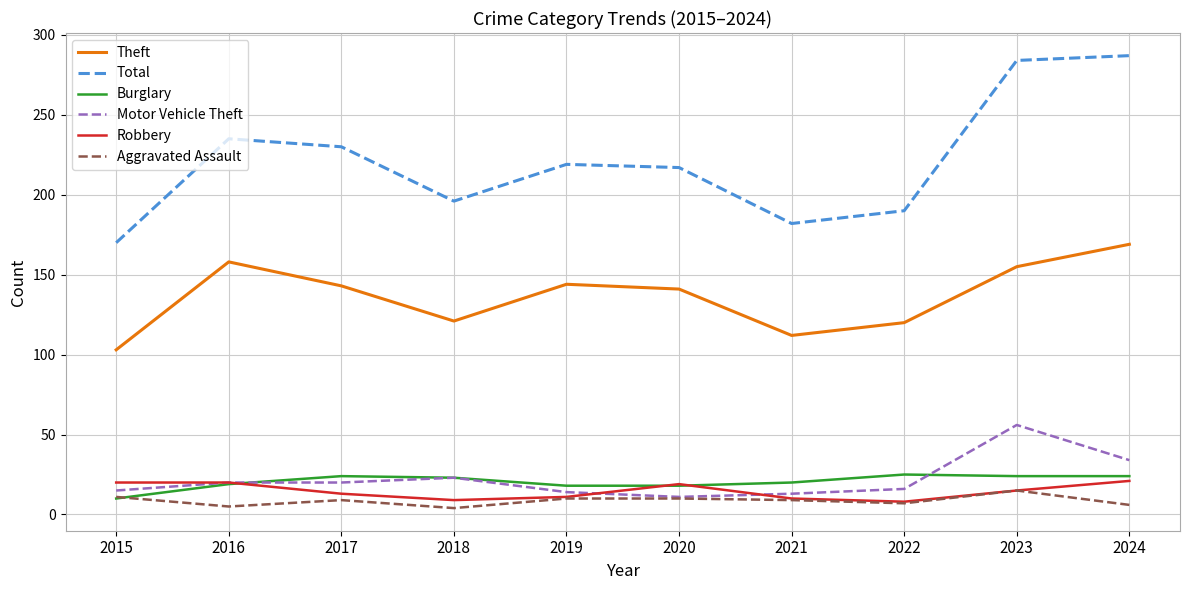

What is the spread (max minus min) of values at 2019?

209